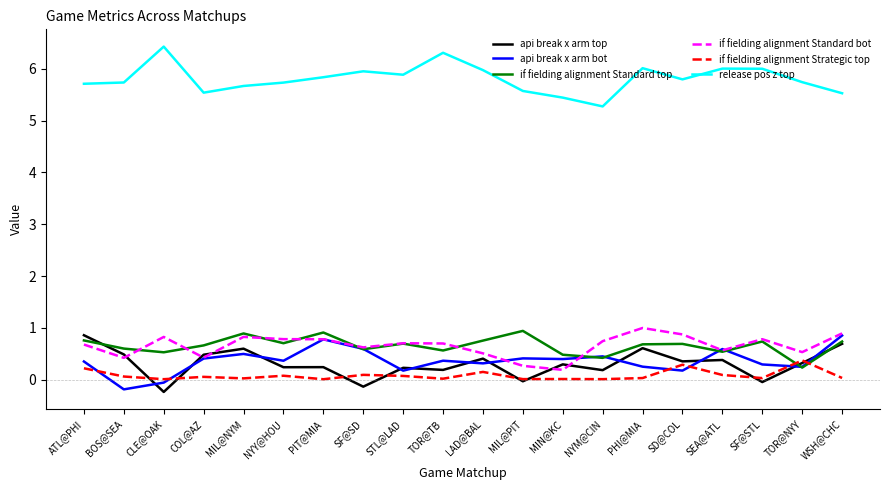

Is the value of release pos z top at NYY@HOU greater than the value of if fielding alignment Standard bot at SD@COL?

Yes